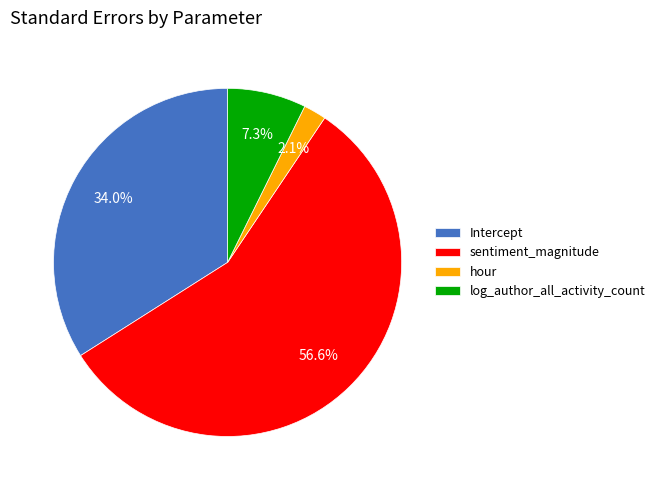

Do log_author_all_activity_count and Intercept together represent more than half of the pie?

No